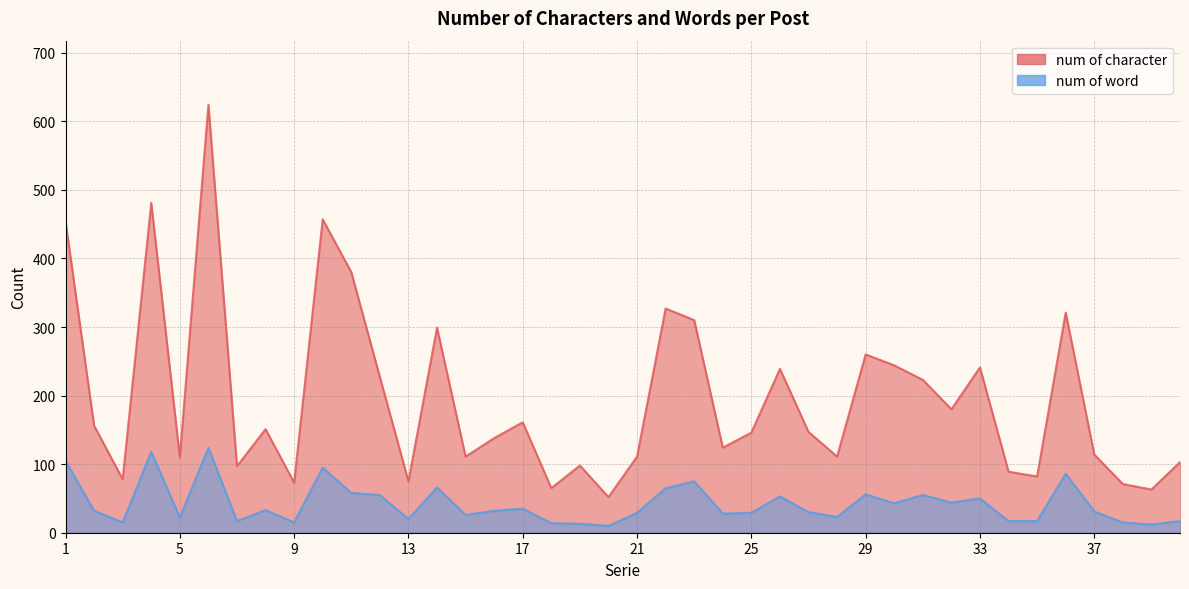

Reading left to right, list all the values displayed in this chart.

num of character: 1=454	2=156	3=78	4=481	5=110	6=624	7=97	8=151	9=73	10=457	11=380	12=227	13=75	14=299	15=111	16=138	17=161	18=65	19=98	20=52	21=111	22=327	23=310	24=124	25=146	26=239	27=147	28=111	29=260	30=244	31=223	32=180	33=241	34=89	35=82	36=321	37=114	38=71	39=63	40=103
num of word: 1=105	2=32	3=15	4=118	5=22	6=124	7=17	8=33	9=15	10=95	11=58	12=55	13=20	14=66	15=26	16=32	17=35	18=14	19=13	20=10	21=29	22=65	23=75	24=28	25=29	26=53	27=30	28=23	29=56	30=43	31=55	32=44	33=50	34=17	35=17	36=86	37=31	38=15	39=12	40=17